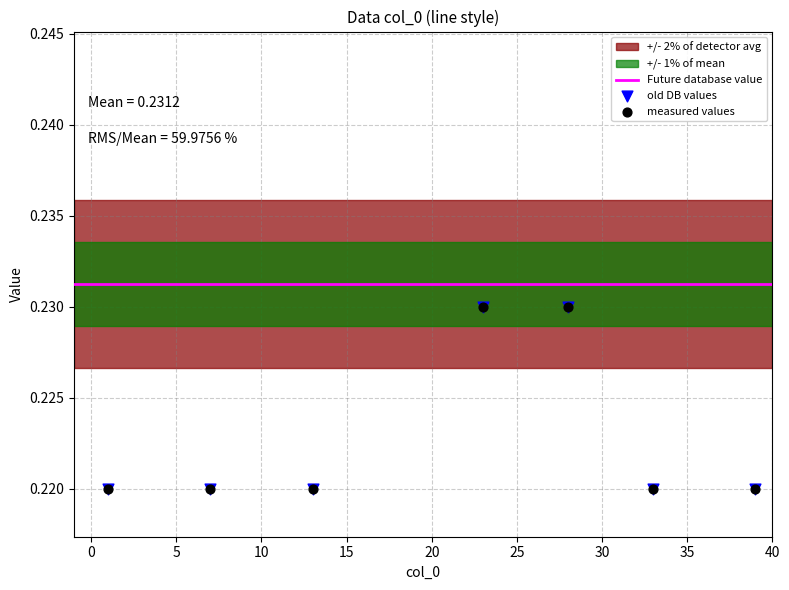

Is the value of measured values at 21 greater than the value of old DB values at 32?

Yes